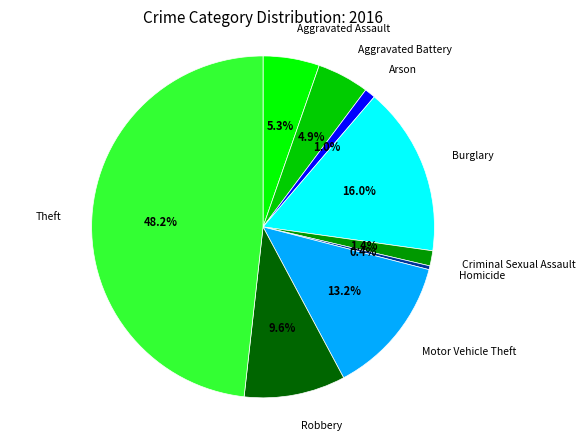

What is the largest slice in the pie chart?

Theft